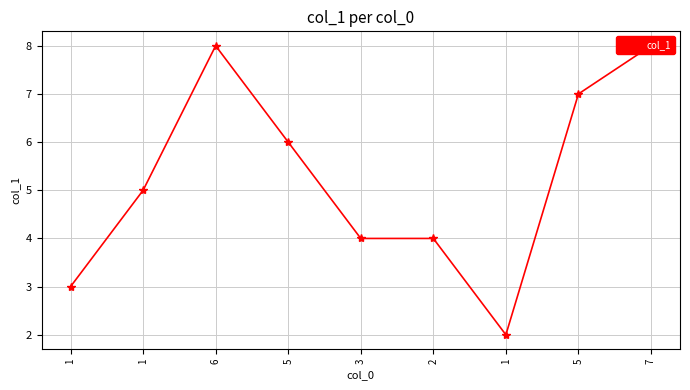

What is the greatest value displayed?

8